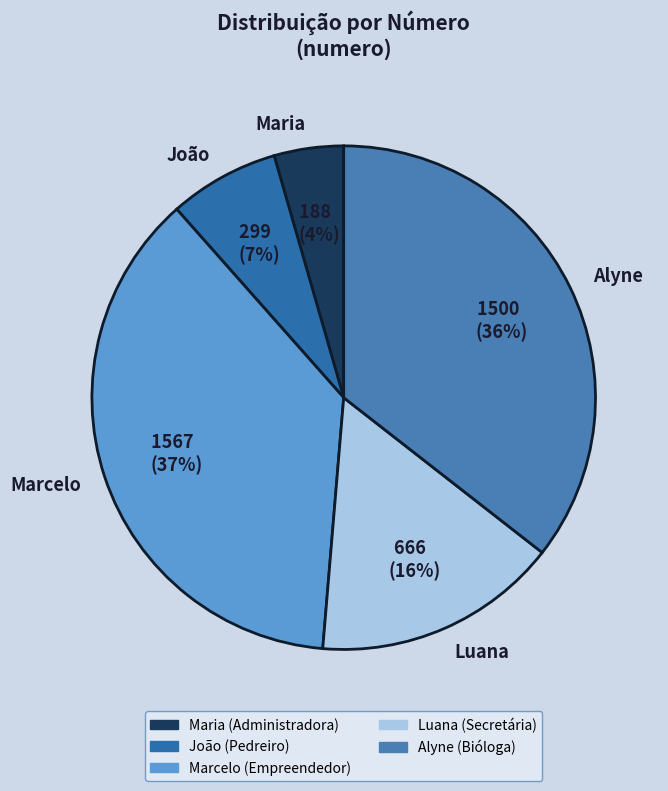

How many slices are in this pie chart?

5